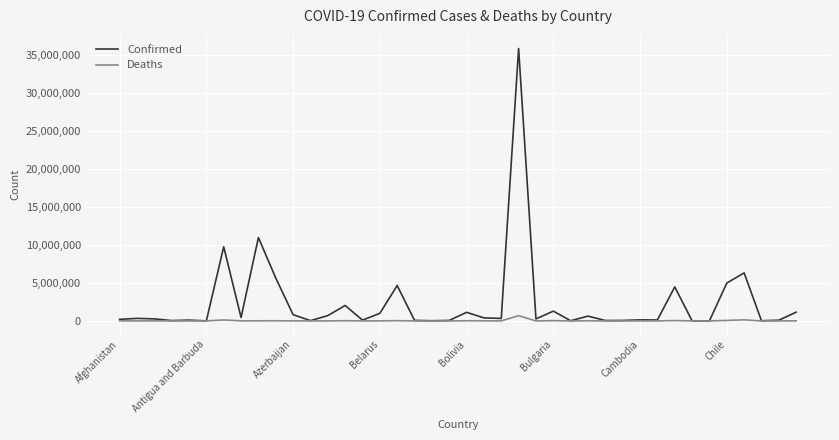

Which series has the largest total across all categories?

Confirmed